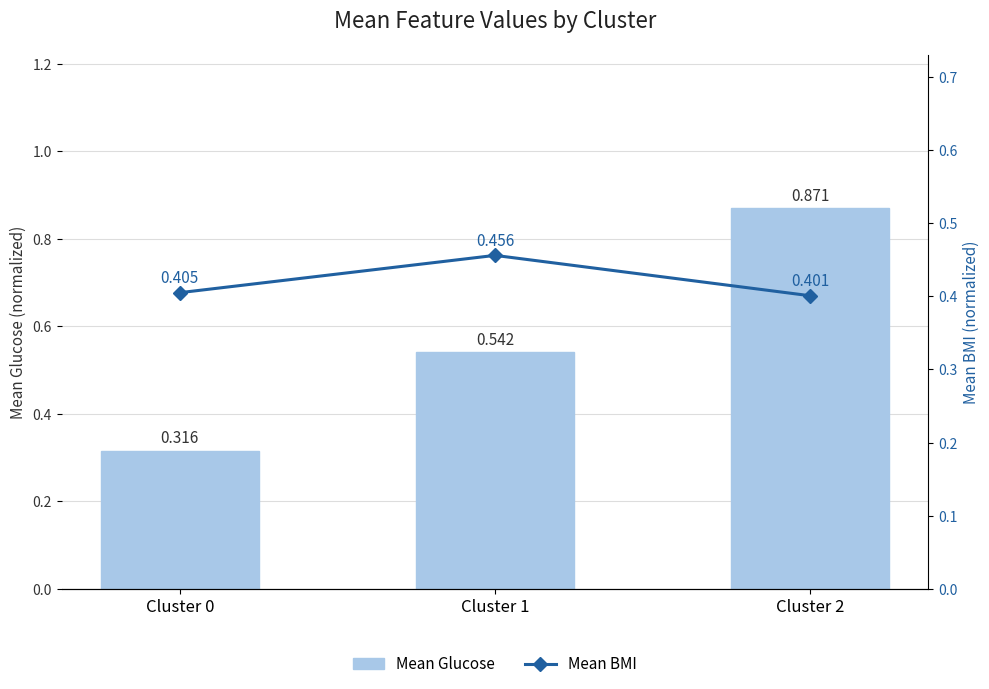

What is the average value of the Mean BMI series?

0.4